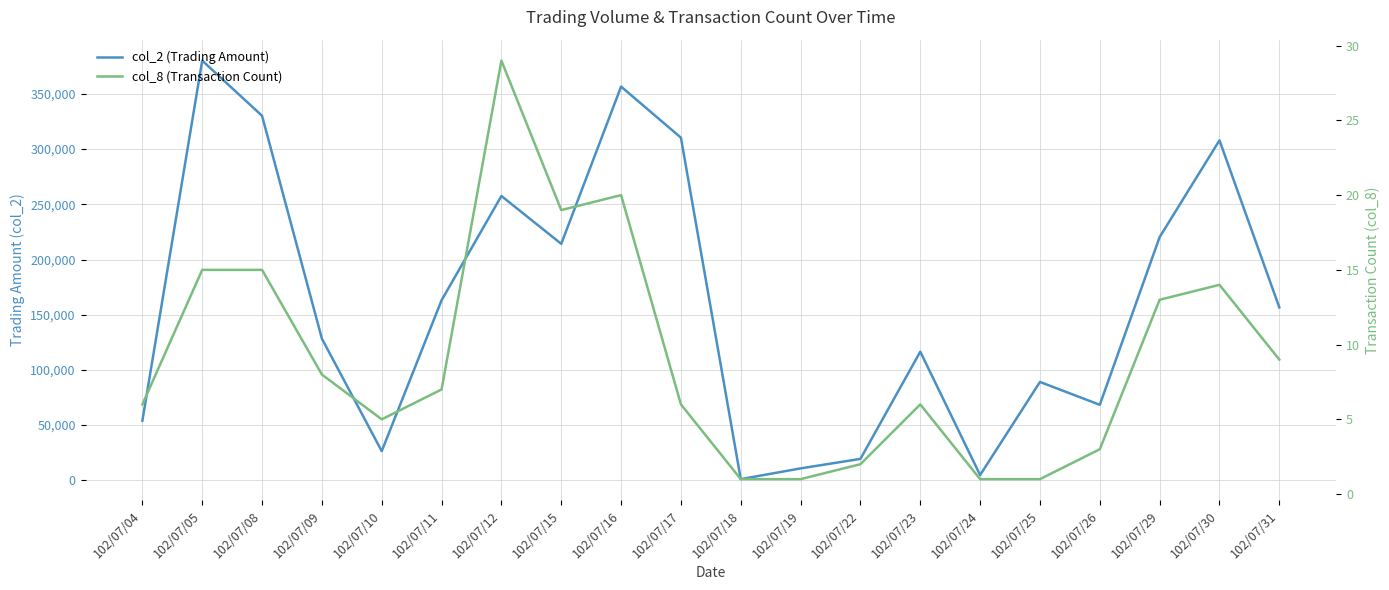

Does the chart have visible grid lines?

Yes